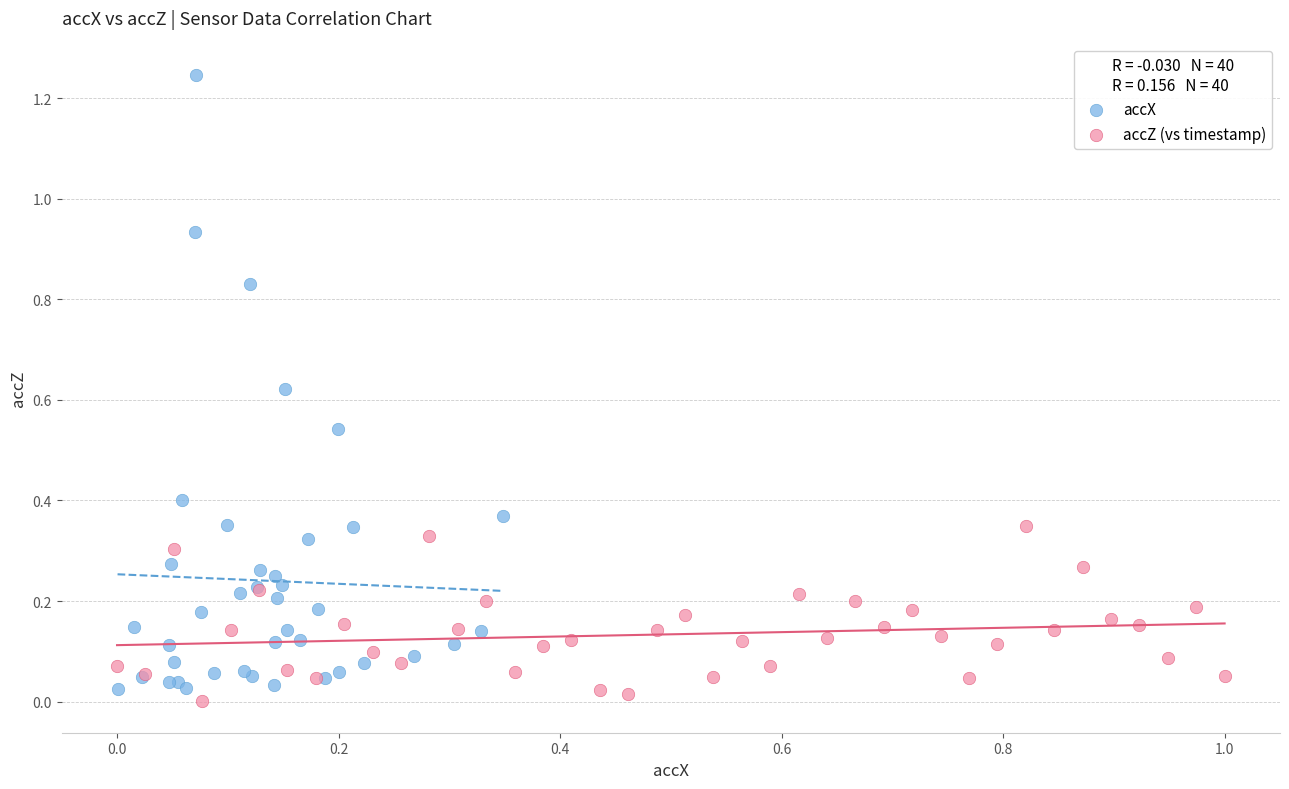

Which series reaches the maximum Y coordinate?

accX